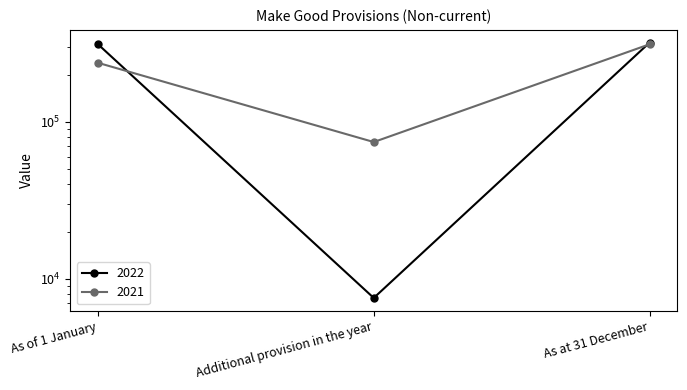

Is the value of 2022 at Additional provision in the year greater than the value of 2021 at As of 1 January?

No